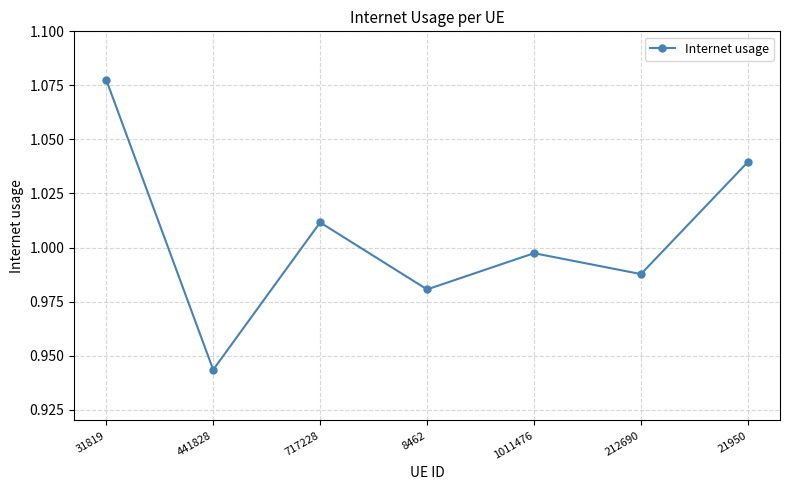

What is the label of the 7th point from the left?

21950